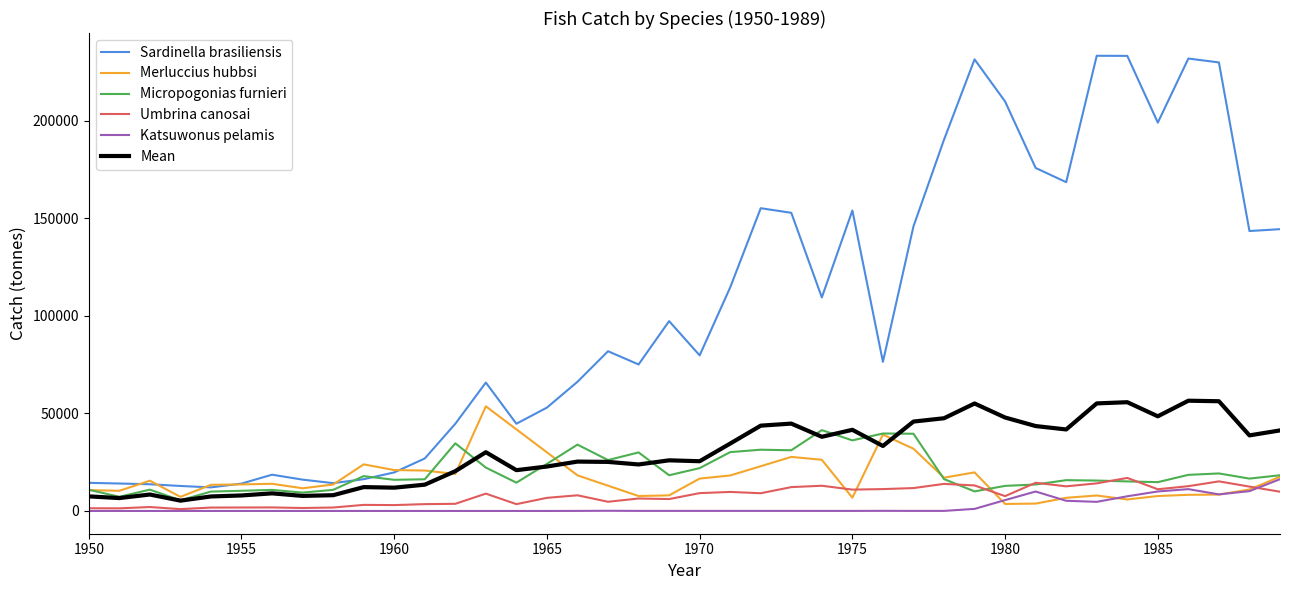

Which series has the largest range (max minus min)?

Sardinella brasiliensis